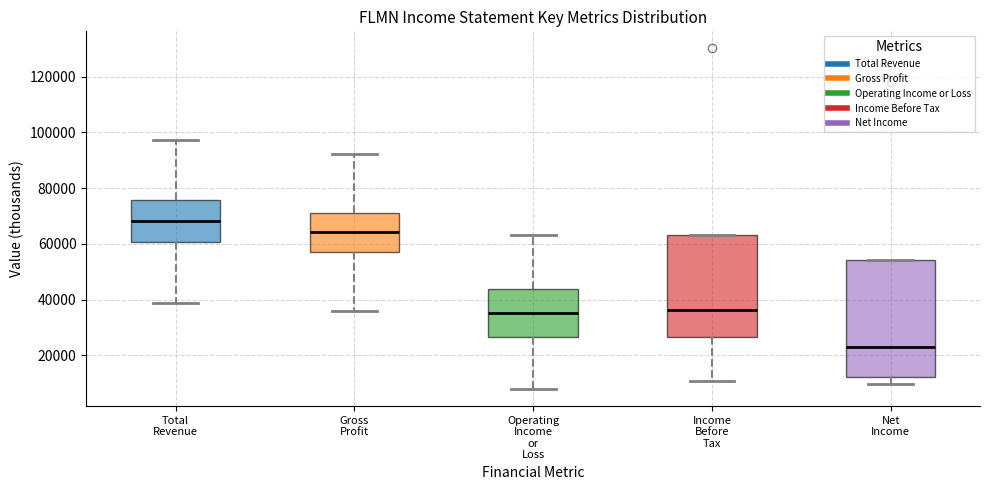

Which box's median line is the highest?

Total Revenue